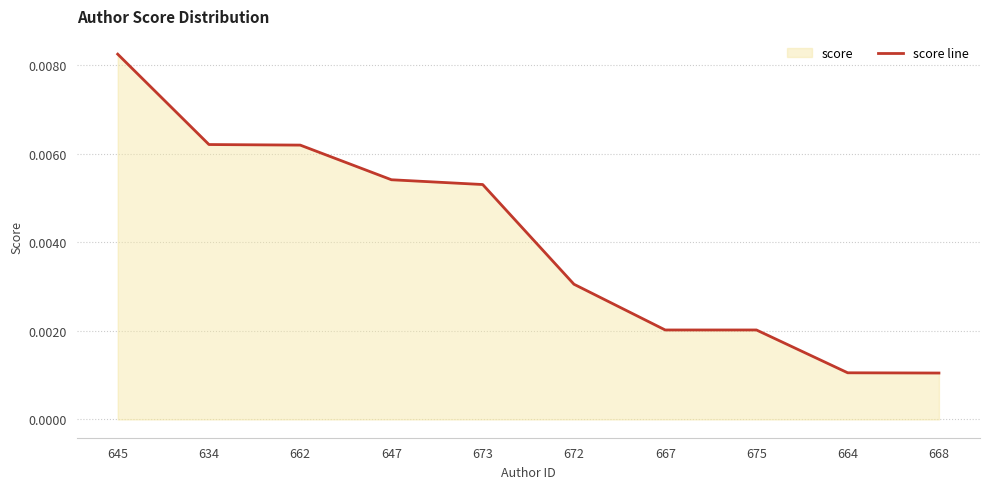

How many lines are shown in the chart?

1